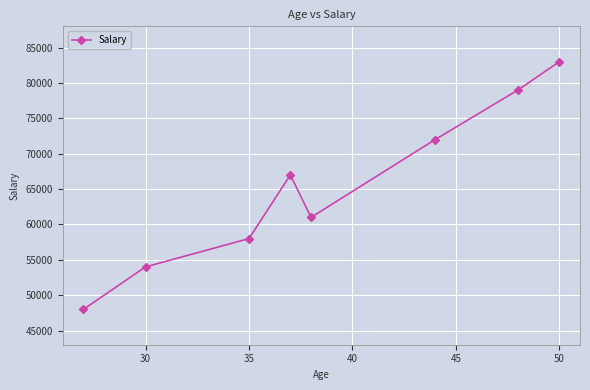

What is the average value?

65250